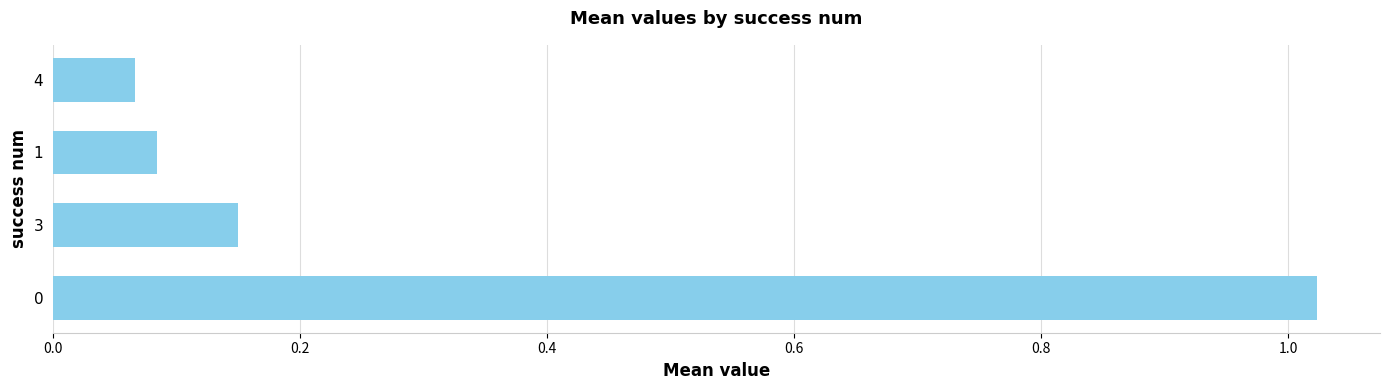

How many bars are there in total?

4